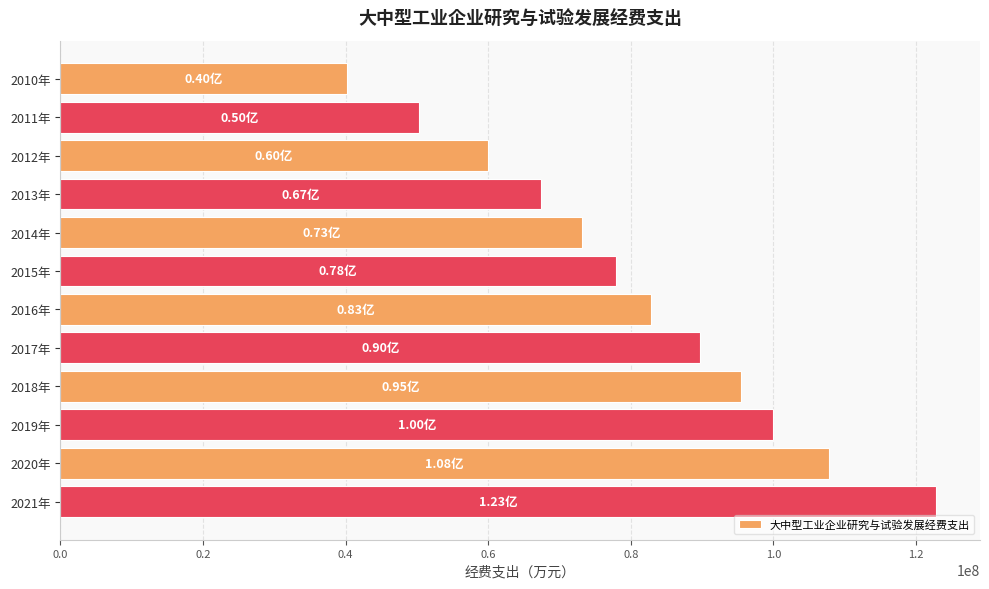

What is the change in value from 2010年 to 2012年?

+19769271.8